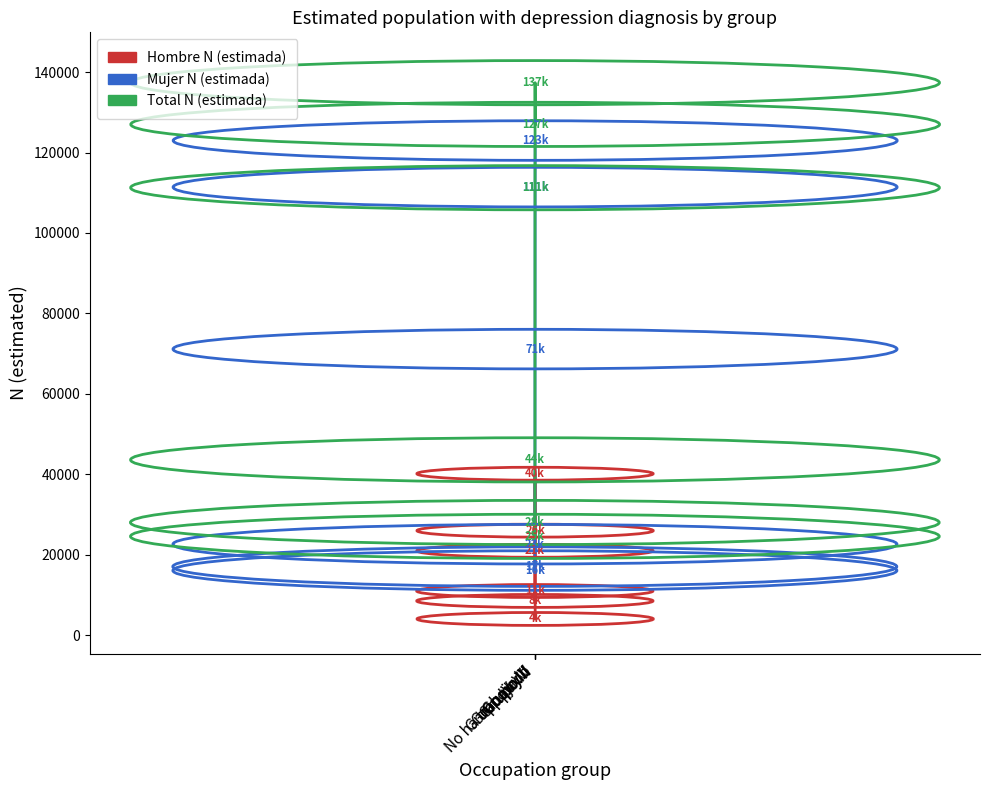

Rank the series by their average value, from highest to lowest.

Total N (estimada), Mujer N (estimada), Hombre N (estimada)